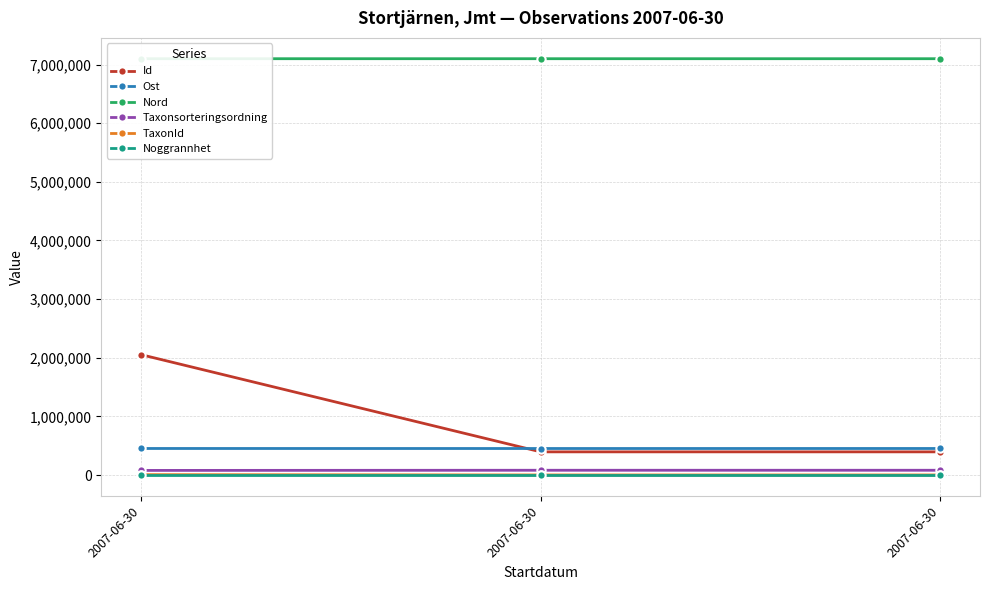

Reading left to right, transcribe all the data shown in this chart.

Id: 2007-06-30=2051798.0	2007-06-30=395051.0	2007-06-30=395050.0
Ost: 2007-06-30=452517.4	2007-06-30=452143.0	2007-06-30=452429.5
Nord: 2007-06-30=7099488.6	2007-06-30=7099417.1	2007-06-30=7099395.6
Taxonsorteringsordning: 2007-06-30=78595.0	2007-06-30=81235.0	2007-06-30=81235.0
TaxonId: 2007-06-30=6462.0	2007-06-30=1312.0	2007-06-30=1312.0
Noggrannhet: 2007-06-30=25.0	2007-06-30=25.0	2007-06-30=25.0